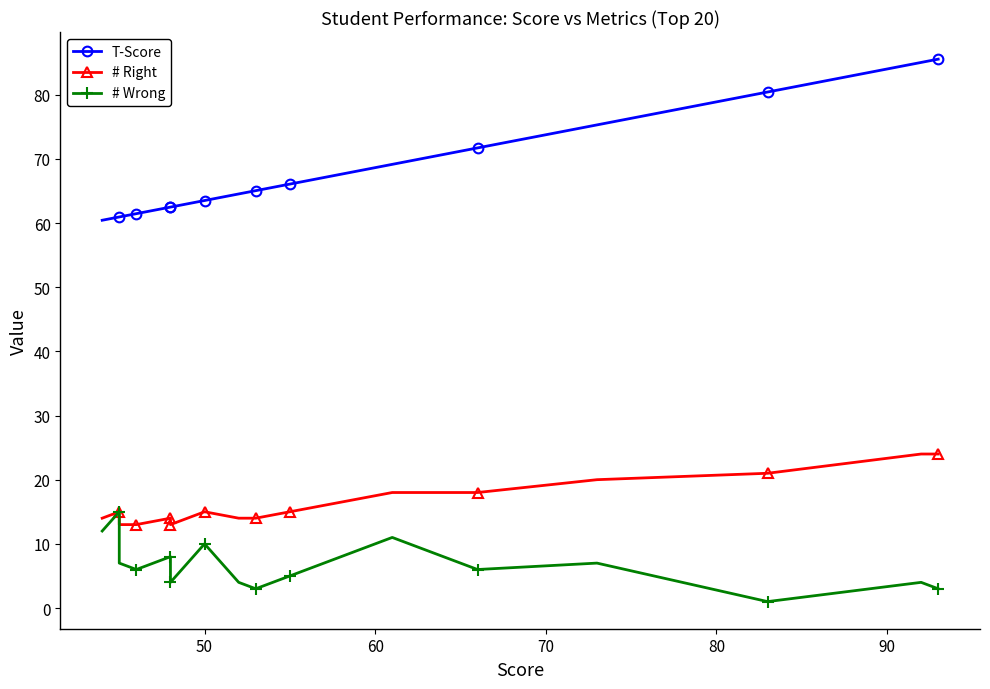

True or false: # Wrong has more than 1 interior local peaks.

True